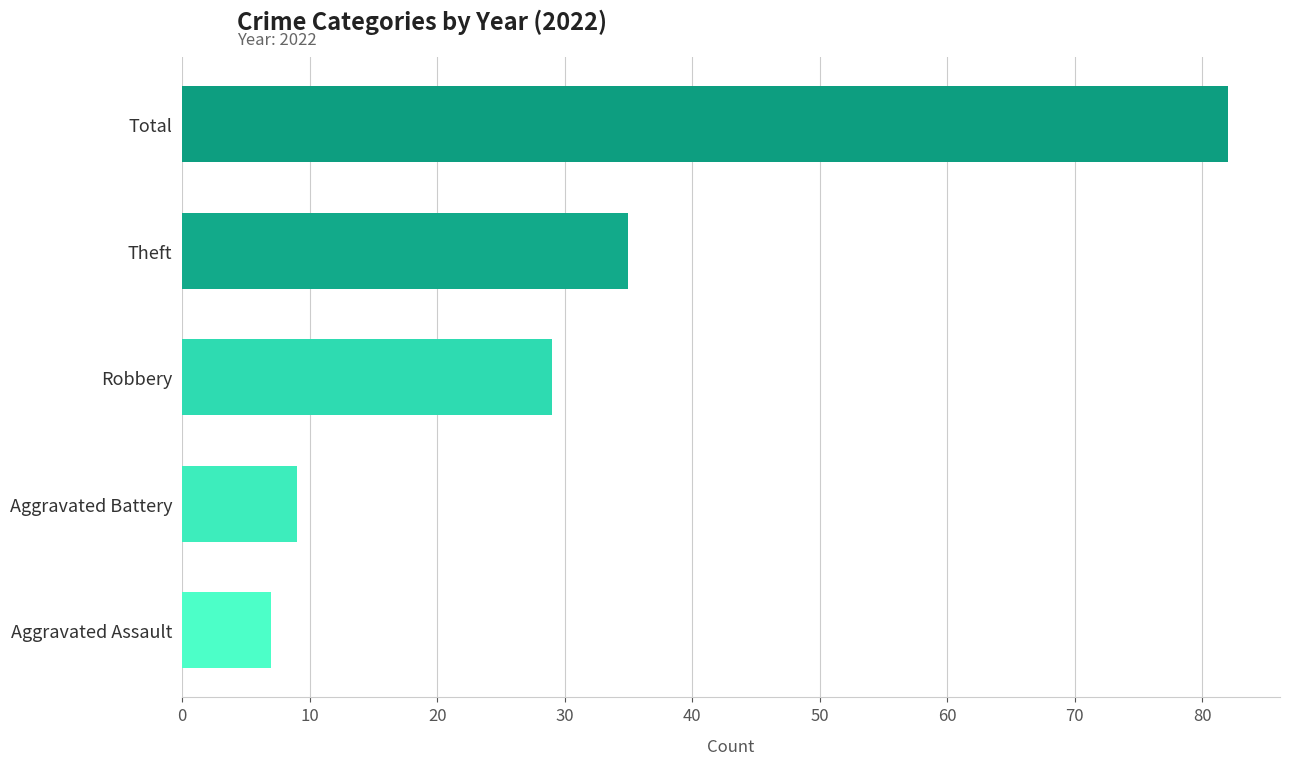

What is the difference between the values at Theft and Aggravated Battery?

26